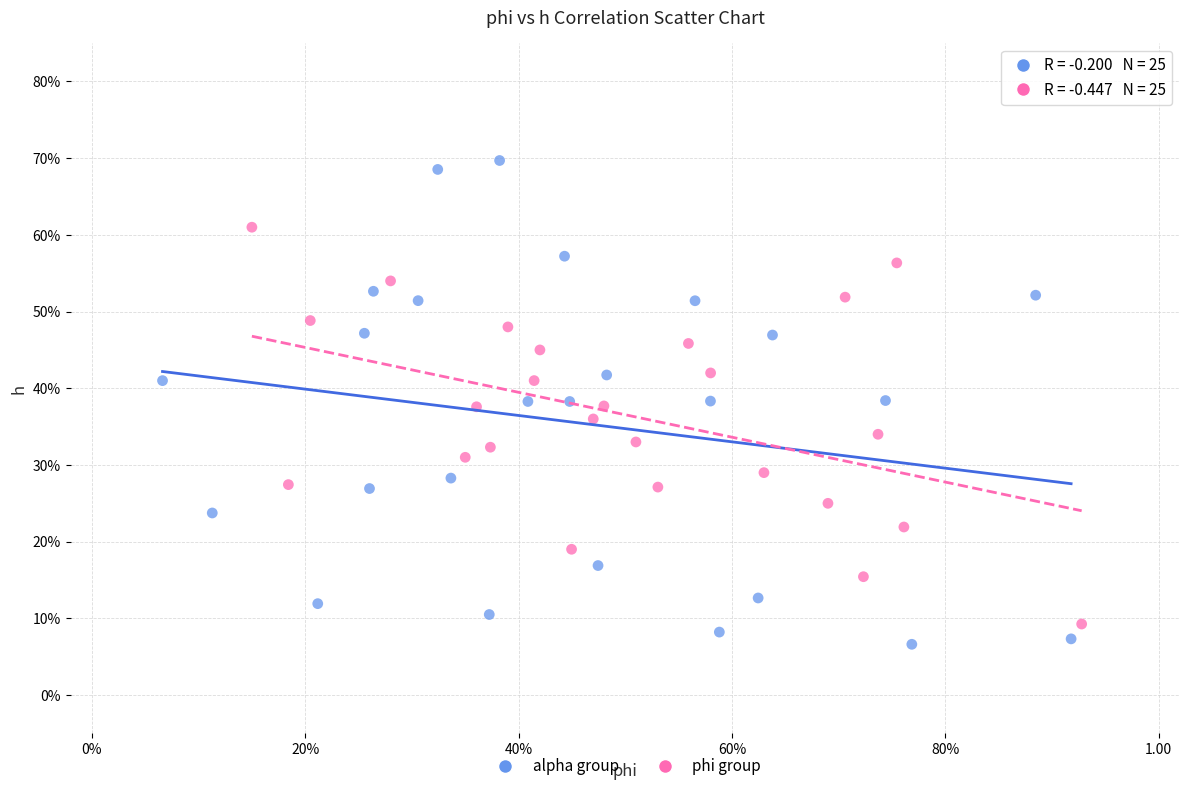

Which series reaches the maximum Y coordinate?

alpha group